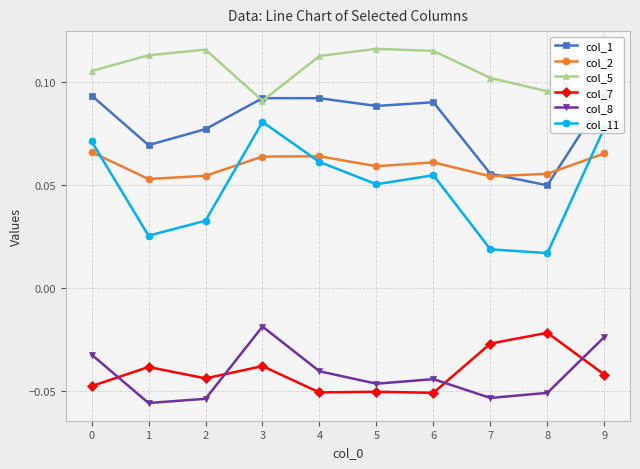

At 1, list the series in order from smallest to largest.

col_8, col_7, col_11, col_2, col_1, col_5